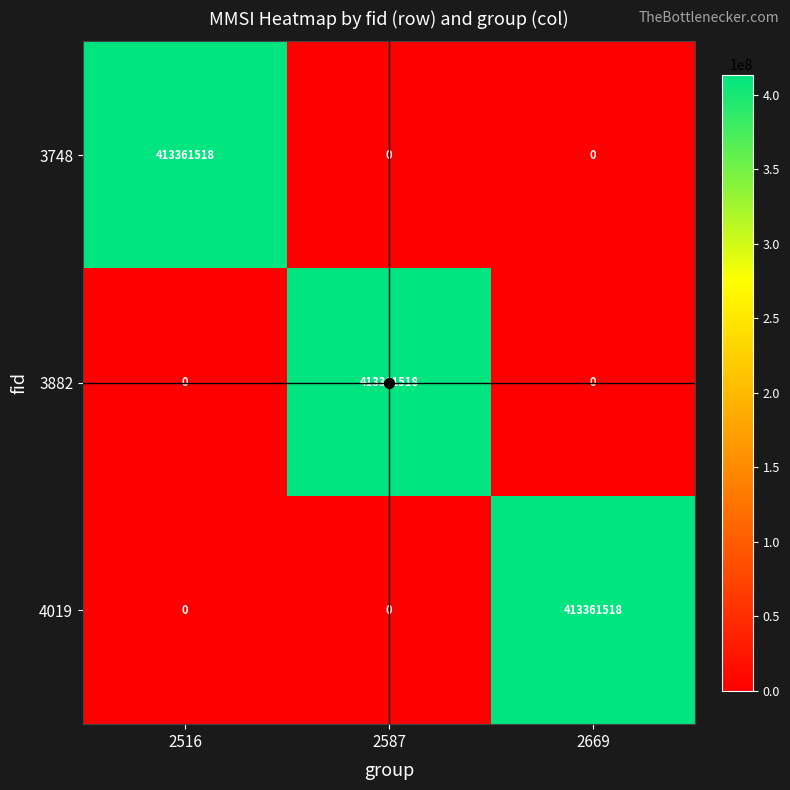

What is the sum of the 3882 values at 2587 and 2669?

413361518